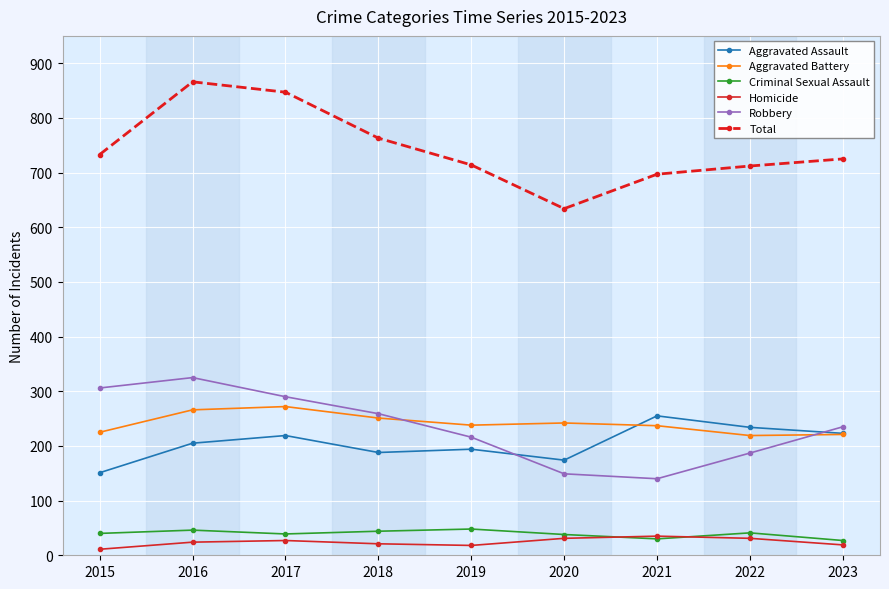

What is the approximate value of Homicide at 2022?

31